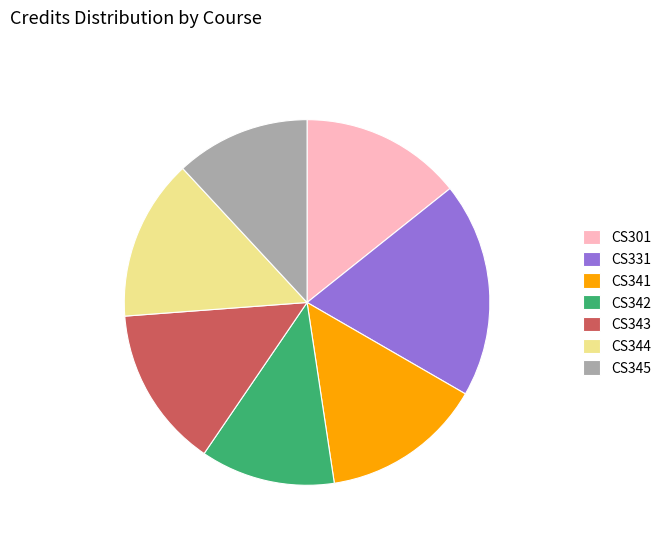

Which has a higher value, CS345 or CS331?

CS331